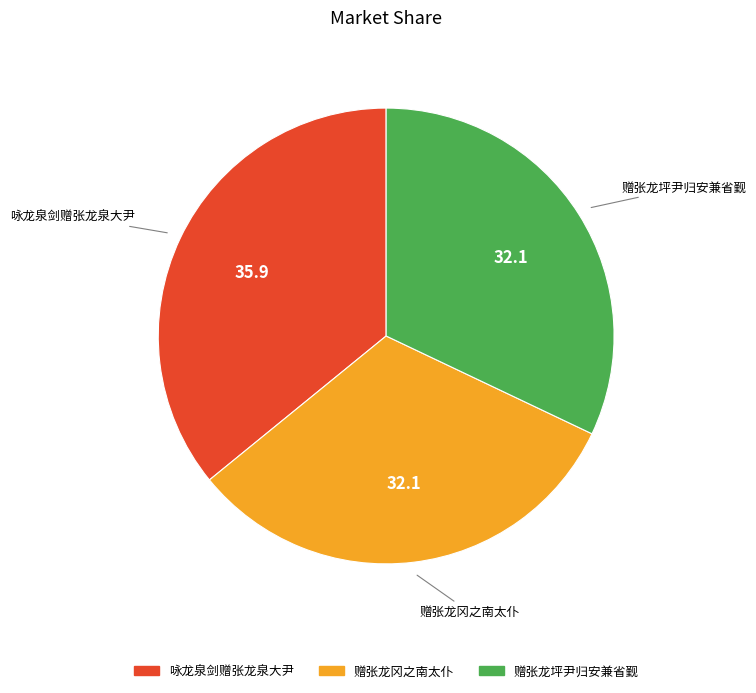

What is the largest slice in the pie chart?

咏龙泉剑赠张龙泉大尹